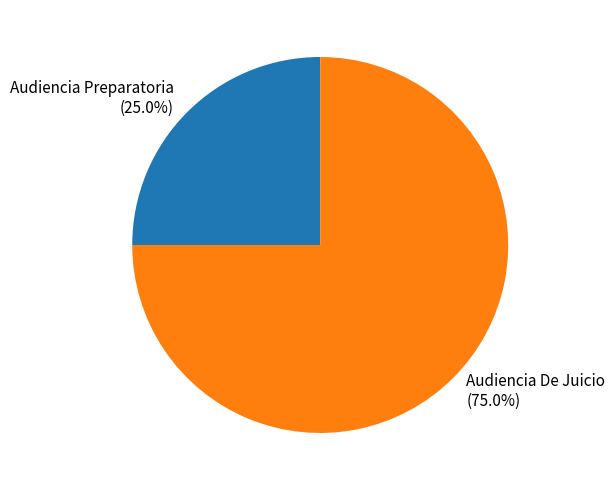

What is the majority slice?

Audiencia De Juicio